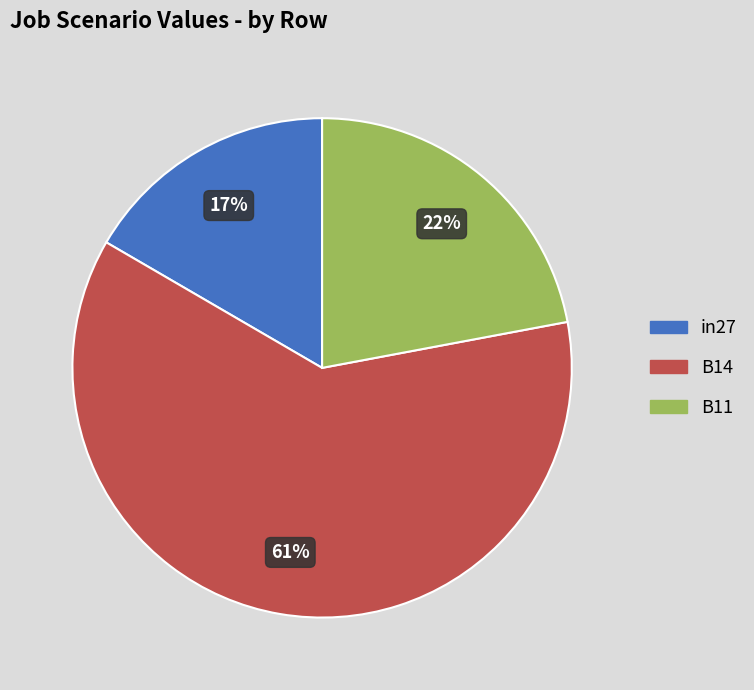

Which has a higher value, in27 or B14?

B14